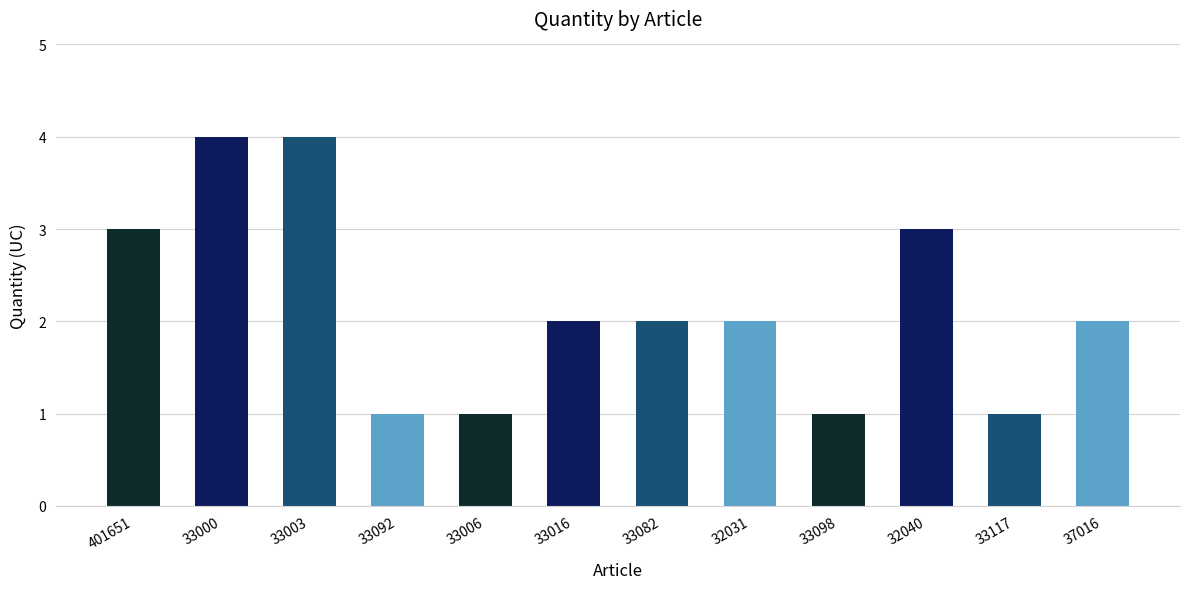

Count the values in the range 1 to 3.

10